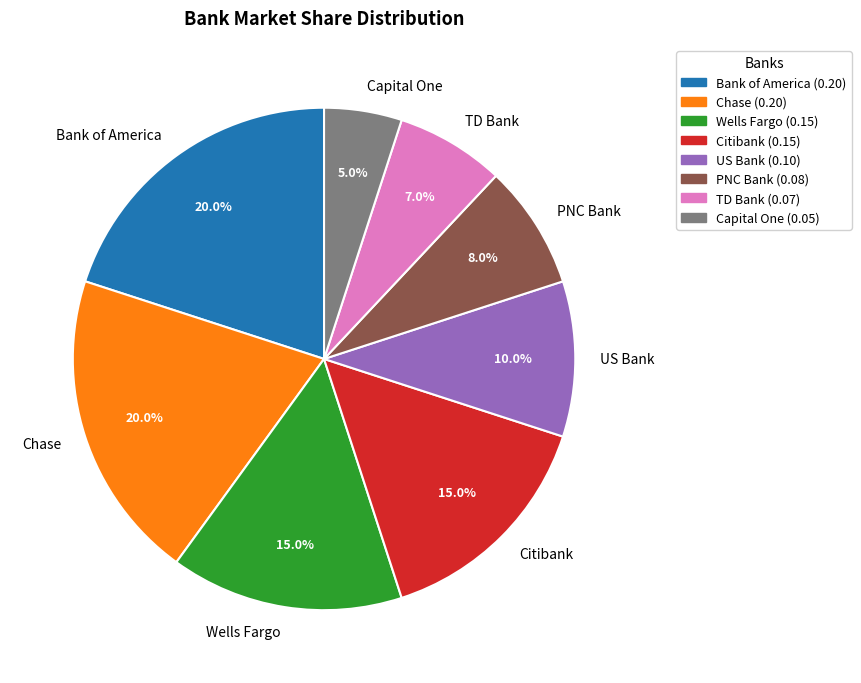

Is there a majority slice in this chart?

No